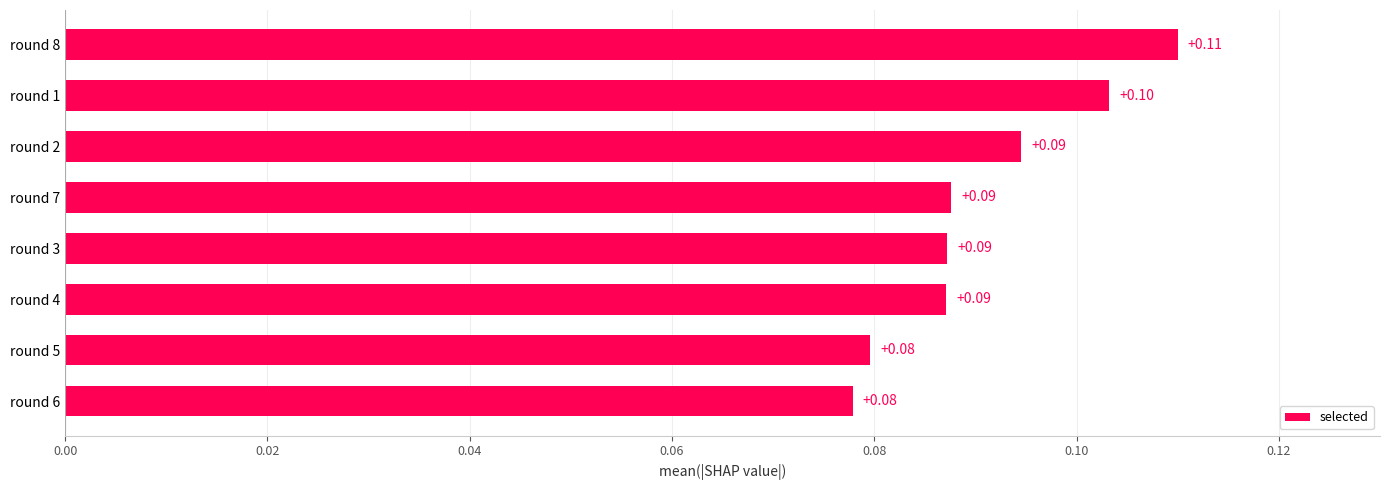

Are the bars grouped side by side (vs. stacked)?

No